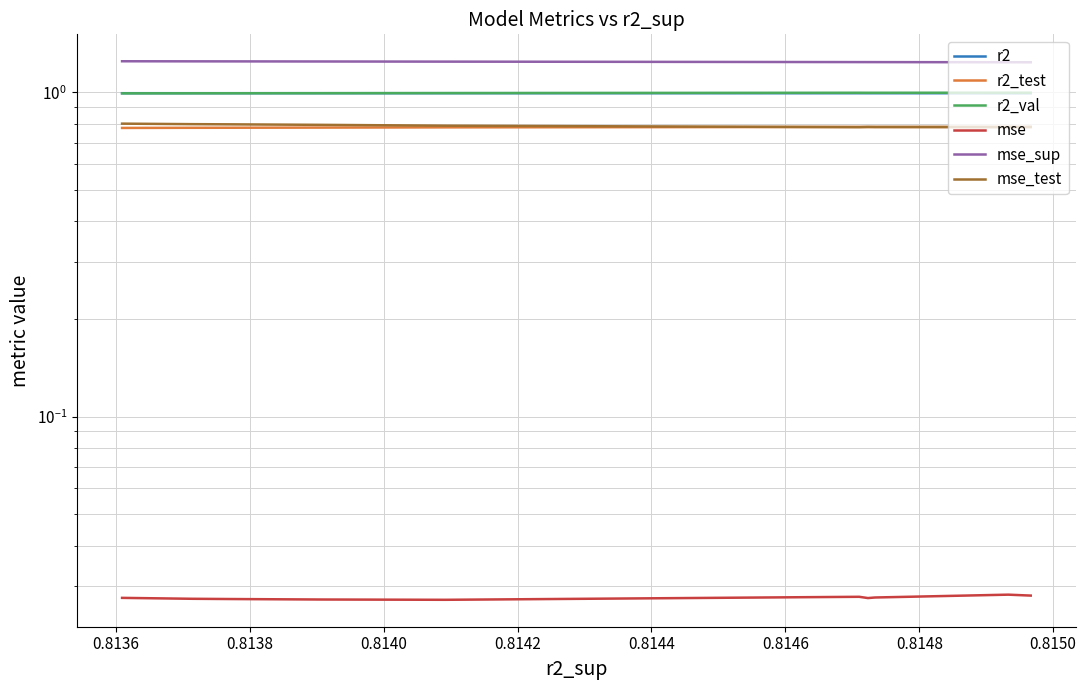

What is the highest value of the mse_test series?

0.8